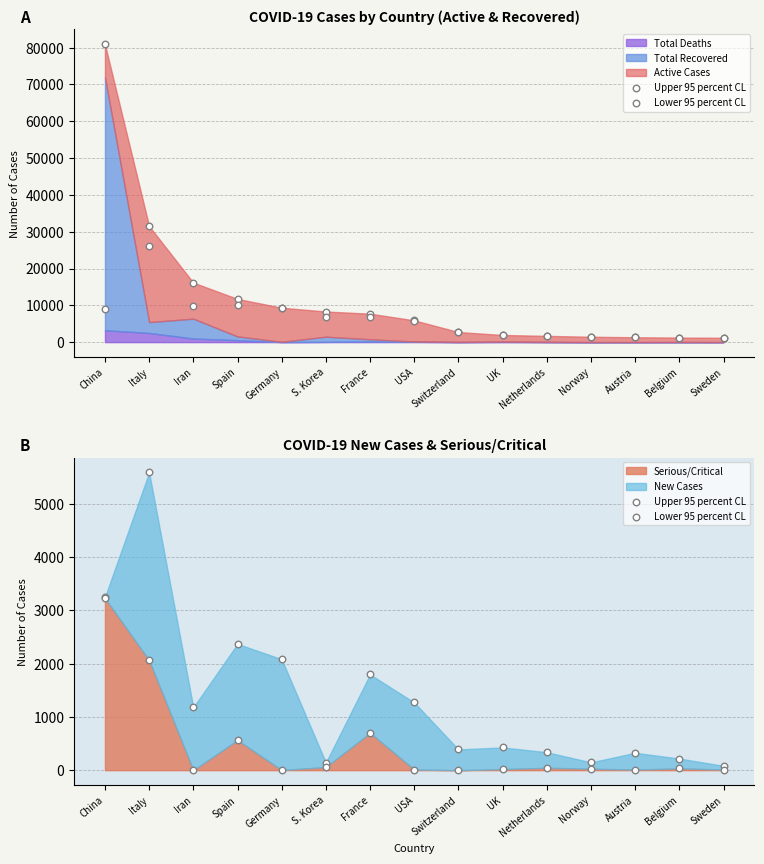

Which series contains the highest Y value?

Upper 95 percent CL